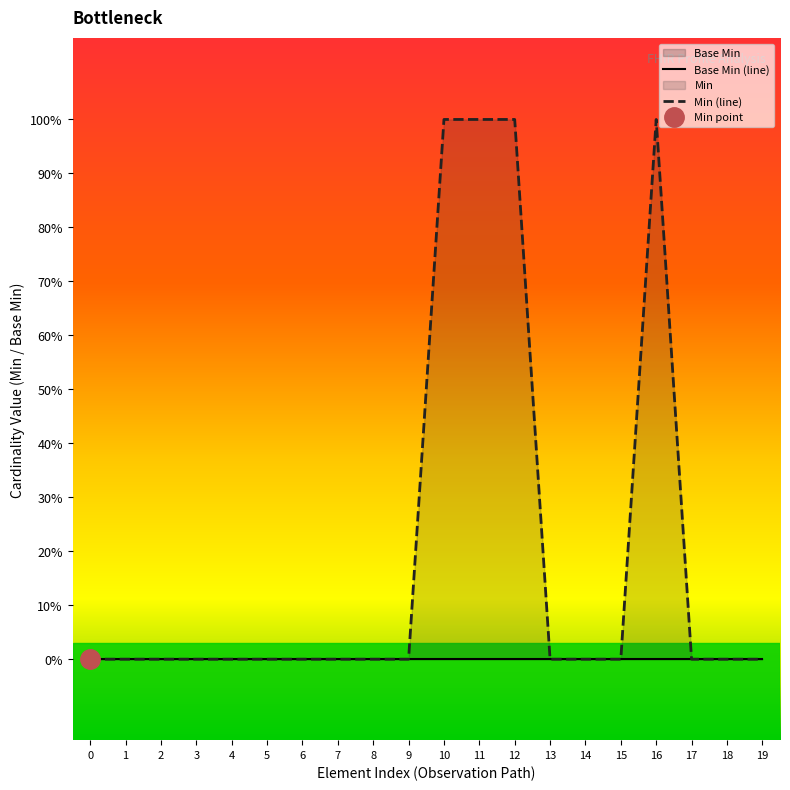

Reading left to right, transcribe all the data shown in this chart.

Base Min (line): 0=0	1=0	2=0	3=0	4=0	5=0	6=0	7=0	8=0	9=0	10=0	11=0	12=0	13=0	14=0	15=0	16=0	17=0	18=0	19=0
Min (line): 0=0	1=0	2=0	3=0	4=0	5=0	6=0	7=0	8=0	9=0	10=1	11=1	12=1	13=0	14=0	15=0	16=1	17=0	18=0	19=0